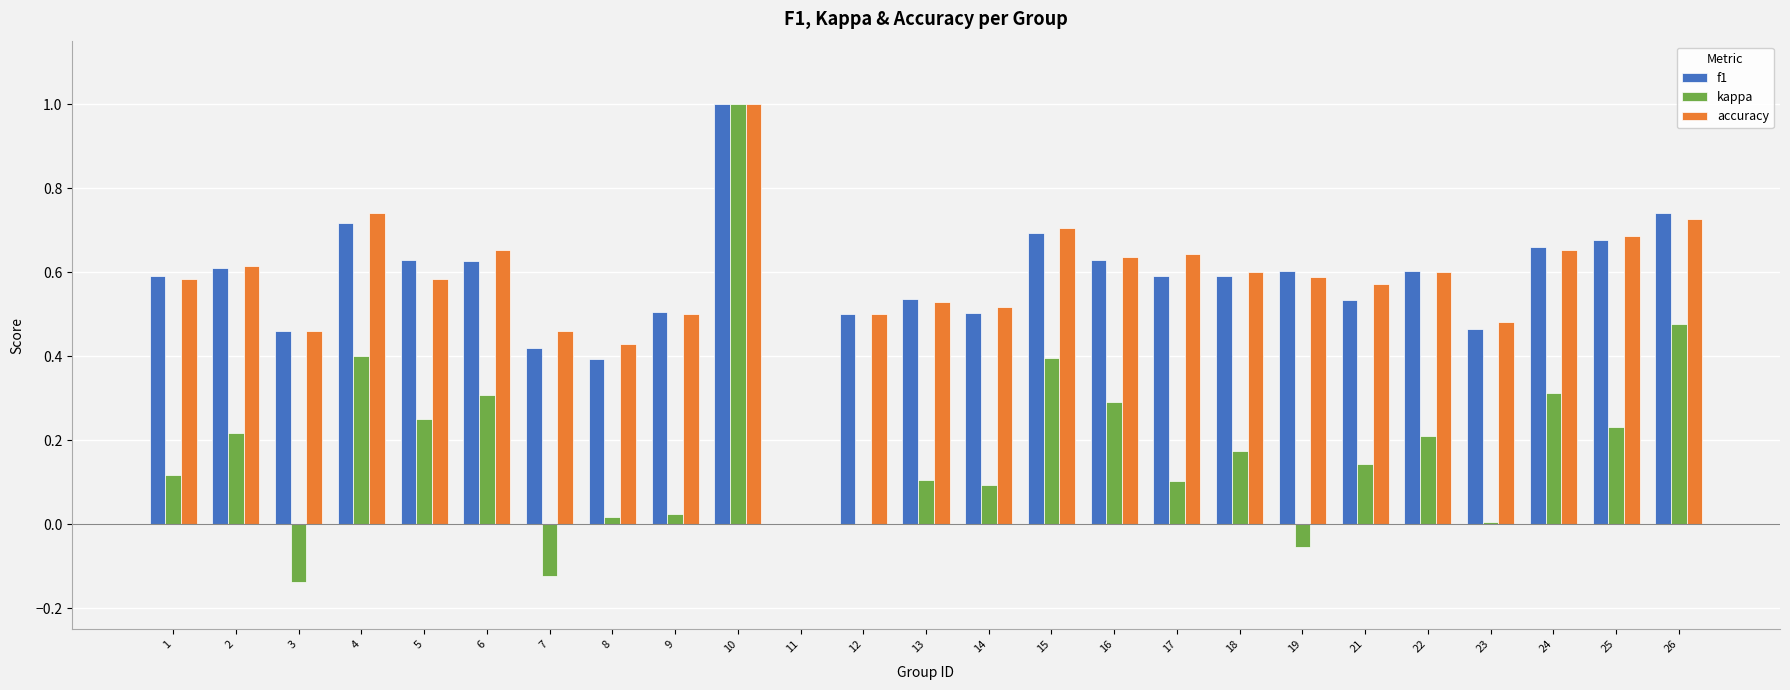

Which series changed the most between 21 and 25?

f1